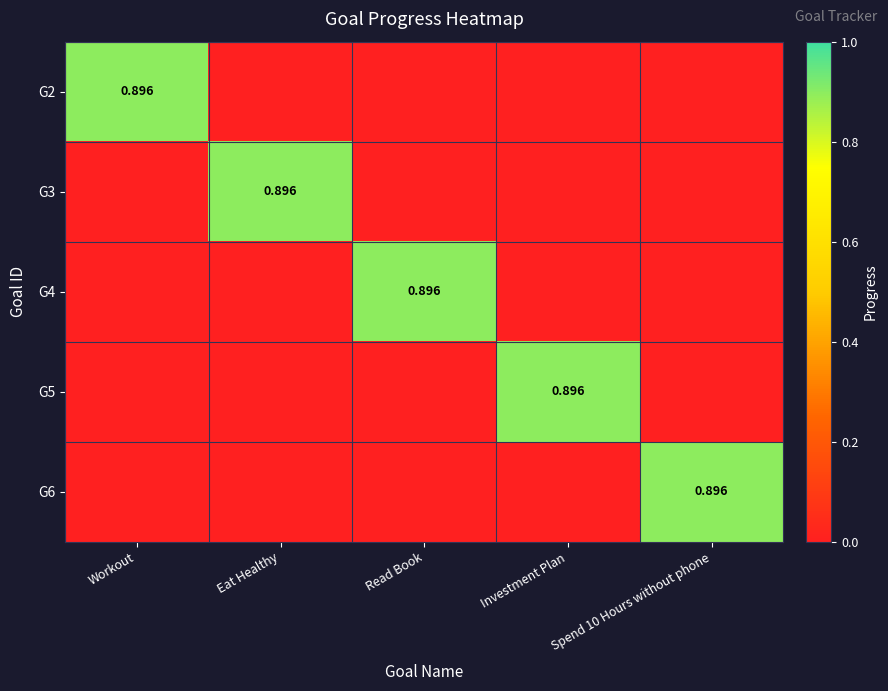

What is the total value across all series at Spend 10 Hours without phone?

0.9